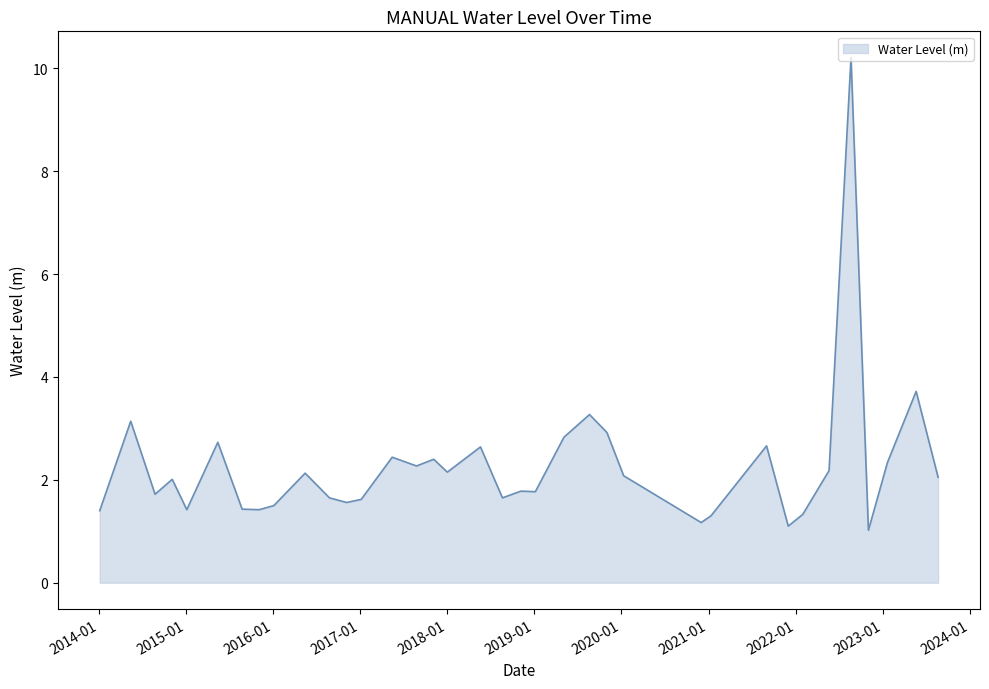

Does the chart have visible grid lines?

No